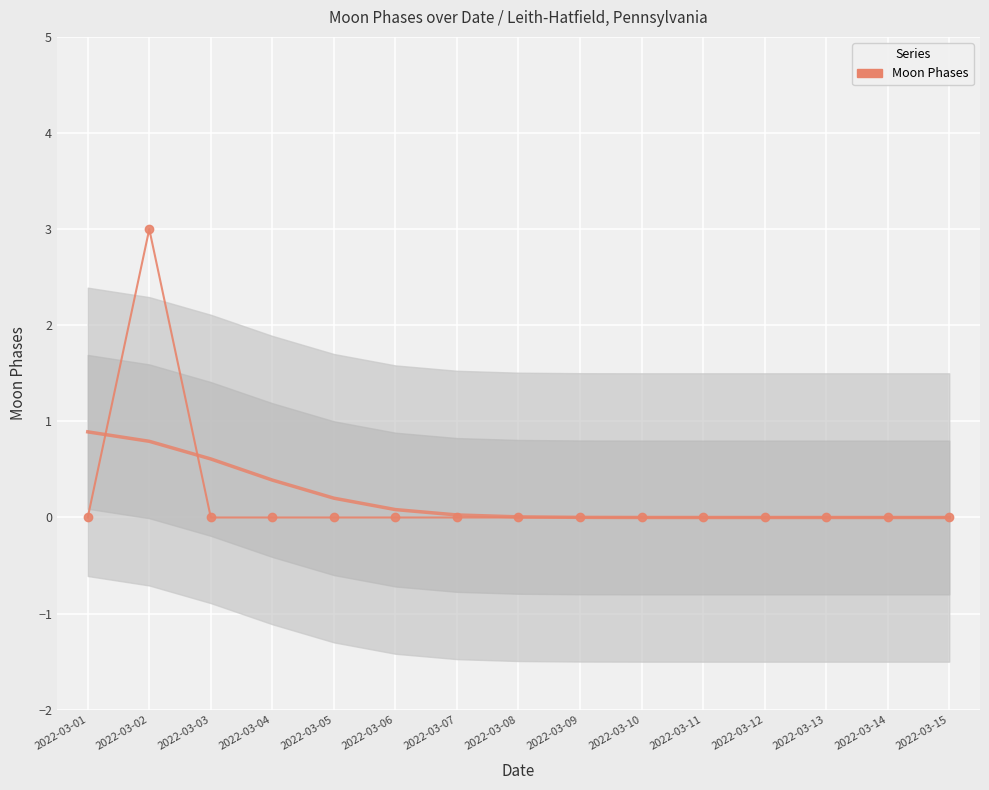

Reading right to left, transcribe all the data shown in this chart.

2022-03-15=0	2022-03-14=0	2022-03-13=0	2022-03-12=0	2022-03-11=0	2022-03-10=0	2022-03-09=0	2022-03-08=0	2022-03-07=0	2022-03-06=0	2022-03-05=0	2022-03-04=0	2022-03-03=0	2022-03-02=3	2022-03-01=0